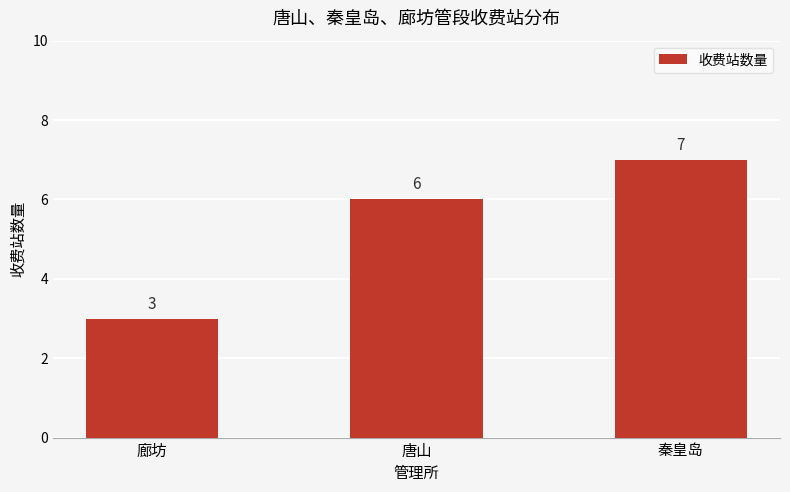

What is the label of the 3rd bar from the right?

廊坊